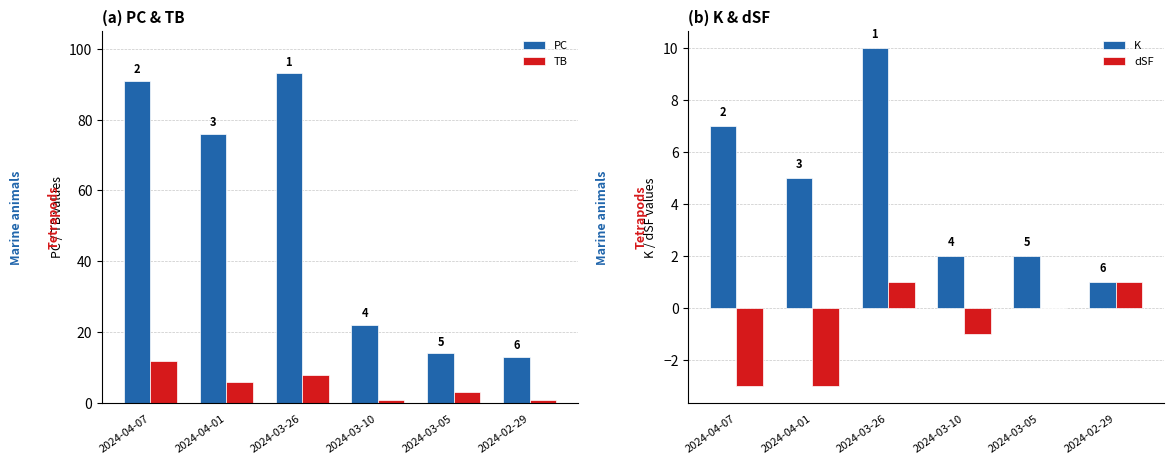

What is the spread (max minus min) of values at 2024-03-10?

23